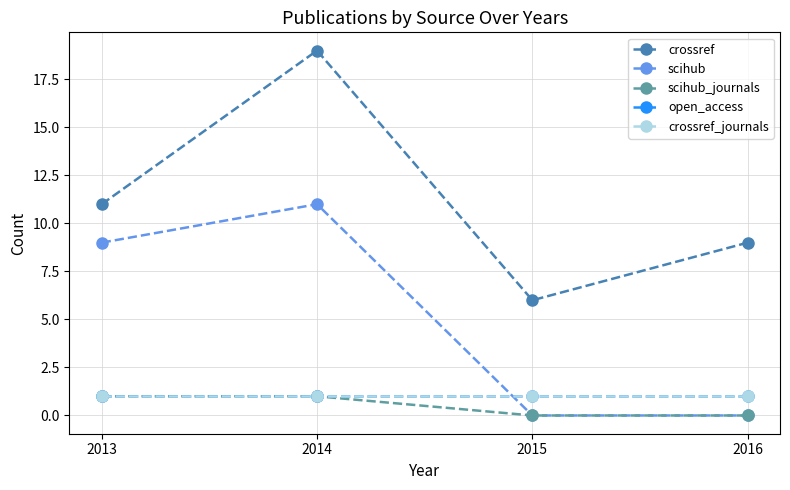

True or false: crossref_journals has more than 1 interior local peaks.

False